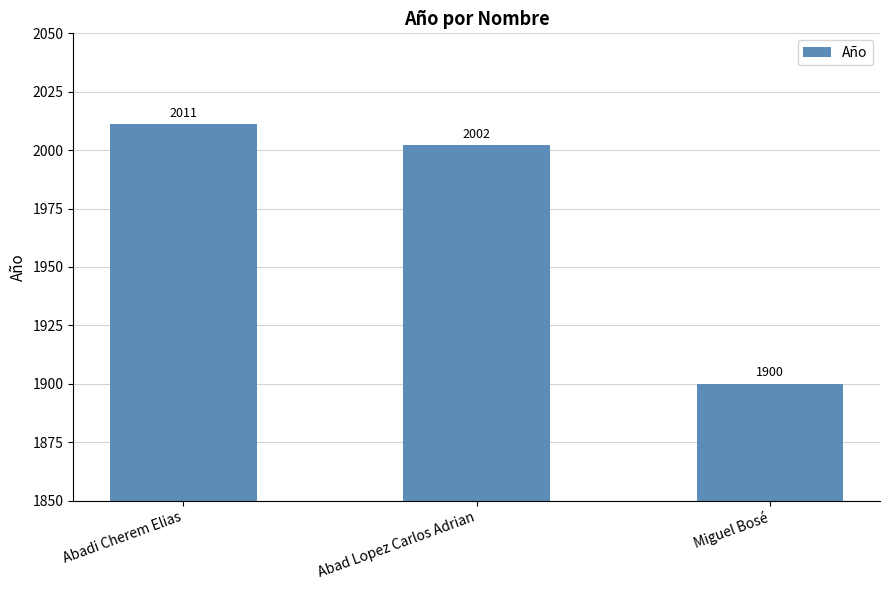

At which category does the chart reach its peak across all series?

Abadi Cherem Elias